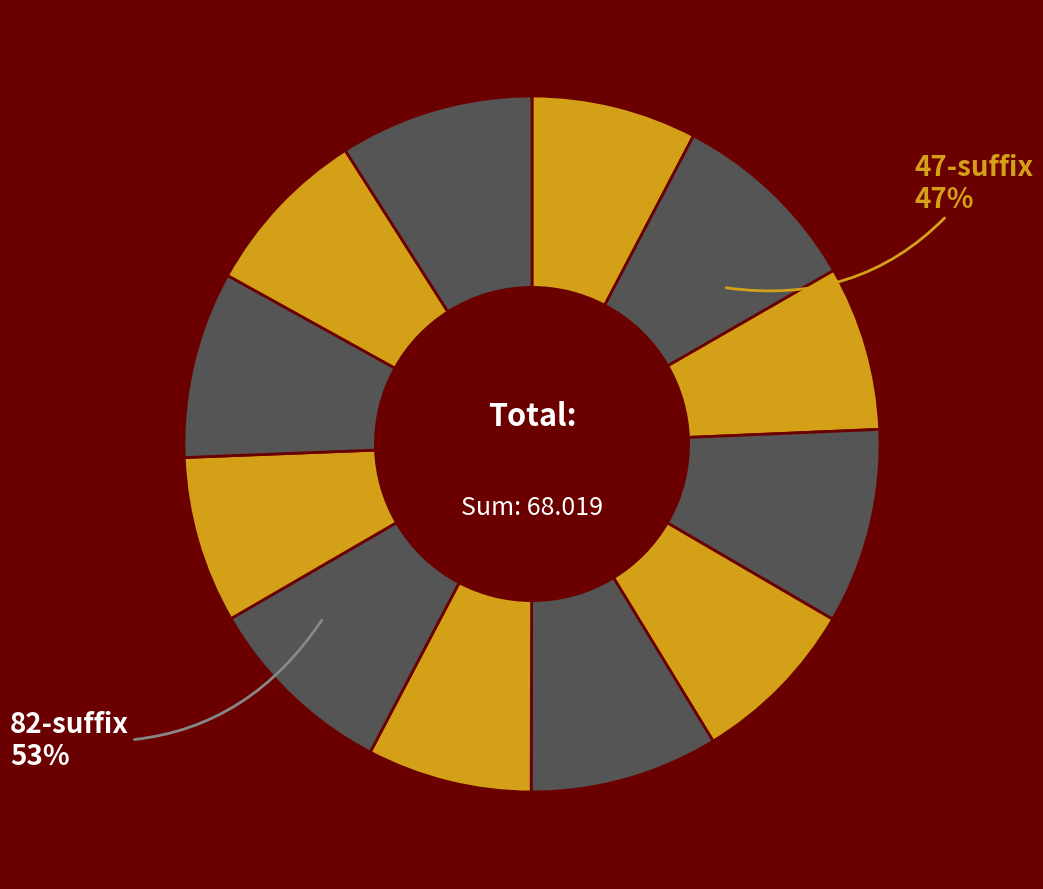

Does 2cvlB47 account for over 50% of the chart?

No